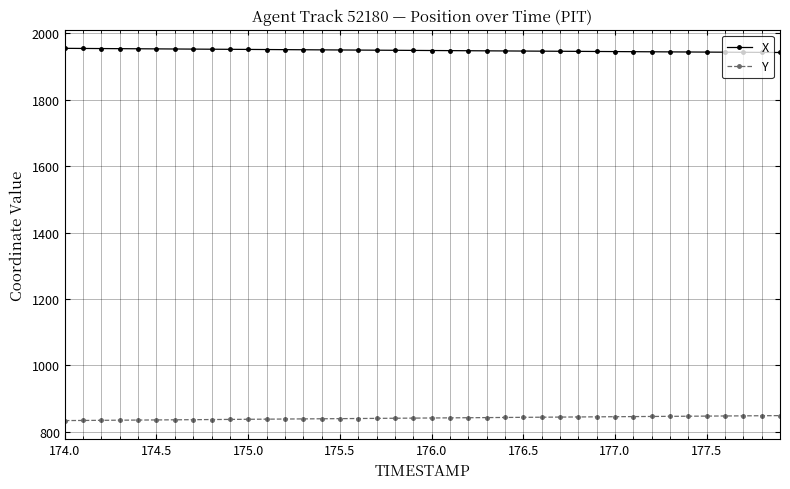

What are all the series names shown in the legend?

X, Y